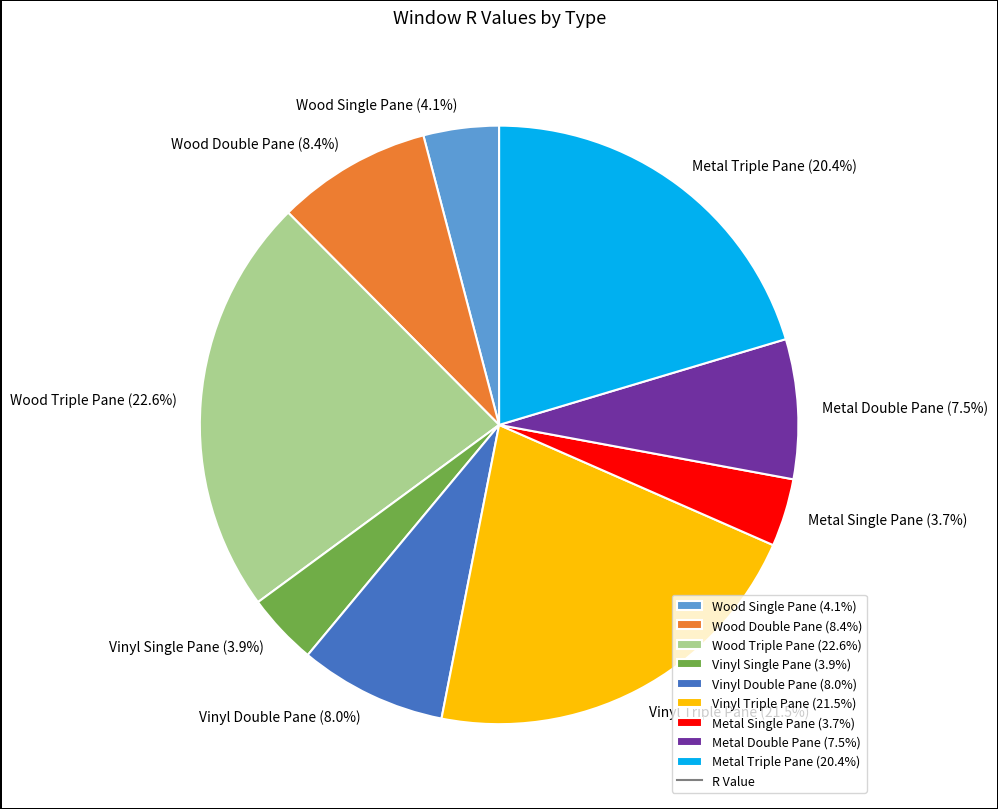

Between Metal Single Pane and Metal Double Pane, which is larger?

Metal Double Pane